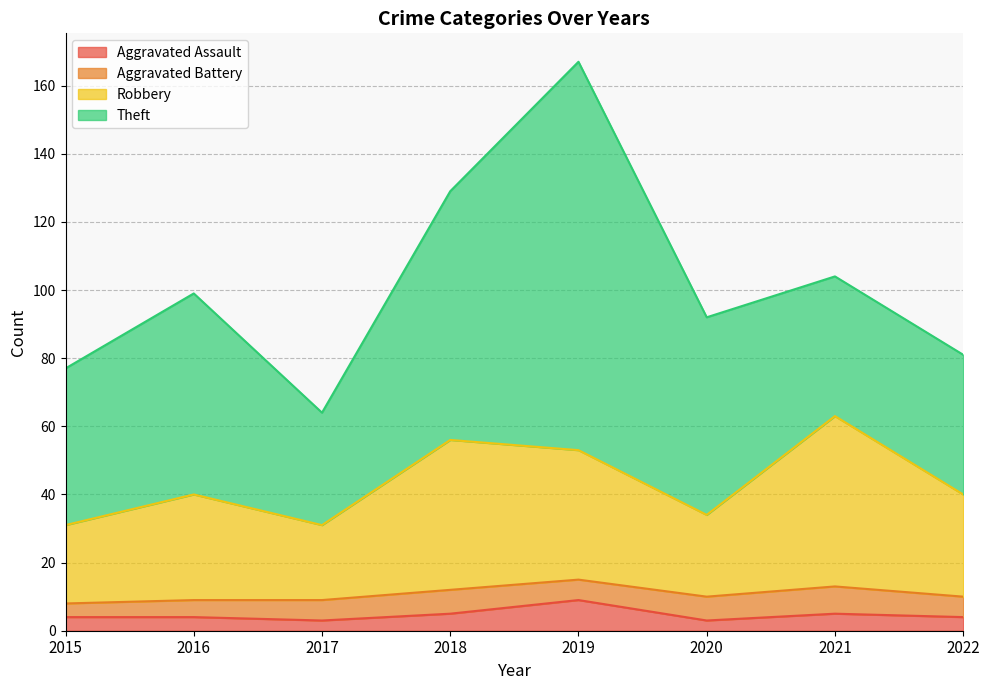

What is the highest value of the Aggravated Assault series?

9